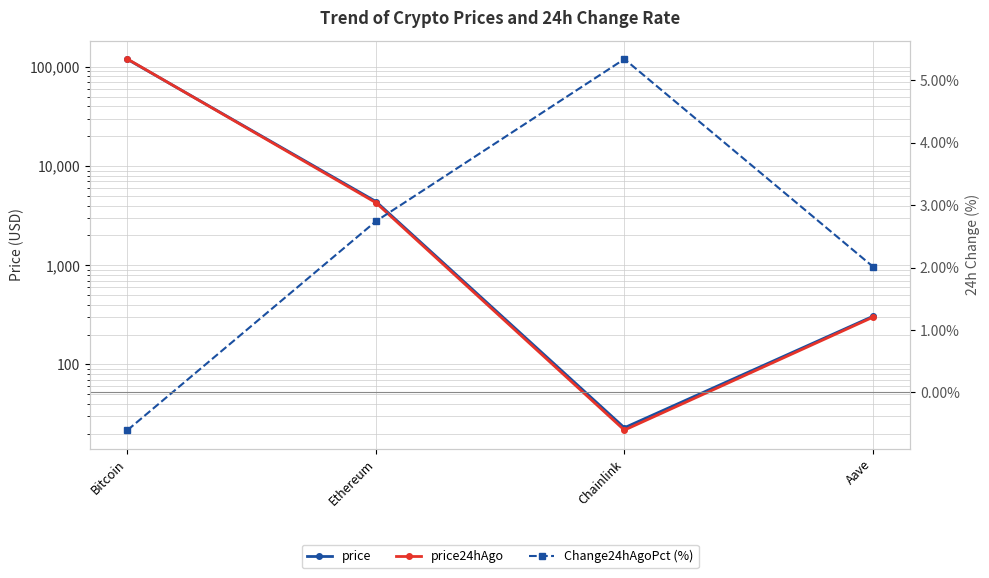

True or false: Change24hAgoPct (%) and price cross at least once.

False